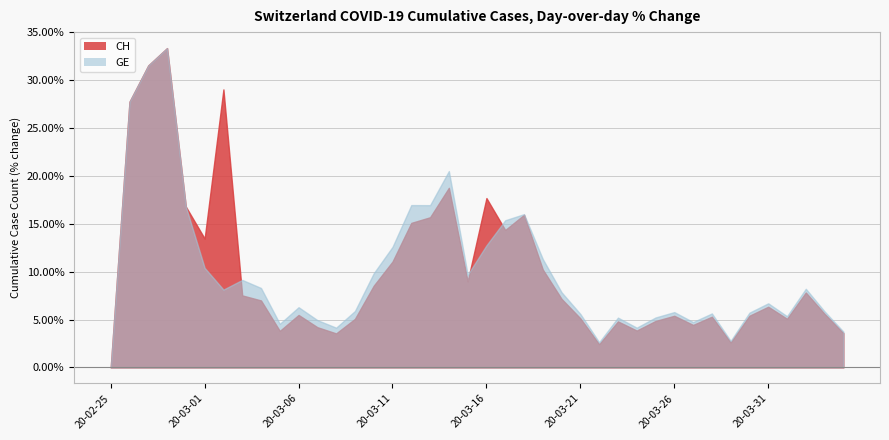

Count the number of data series in this chart.

2